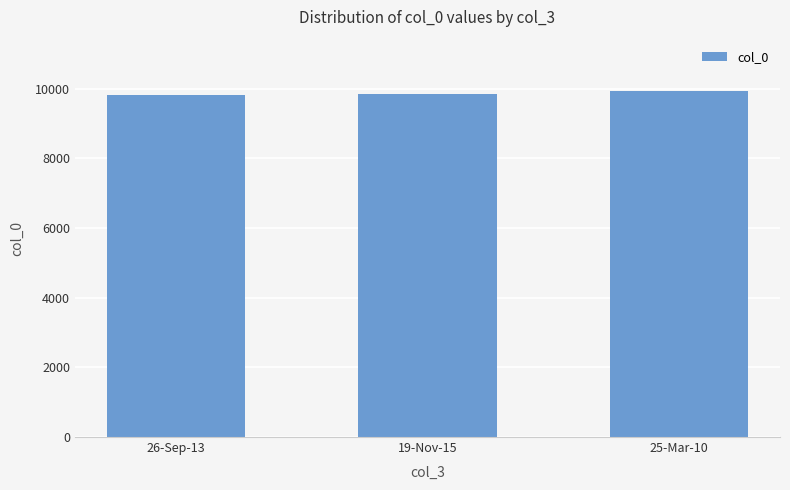

What is the maximum value shown in the chart?

9916